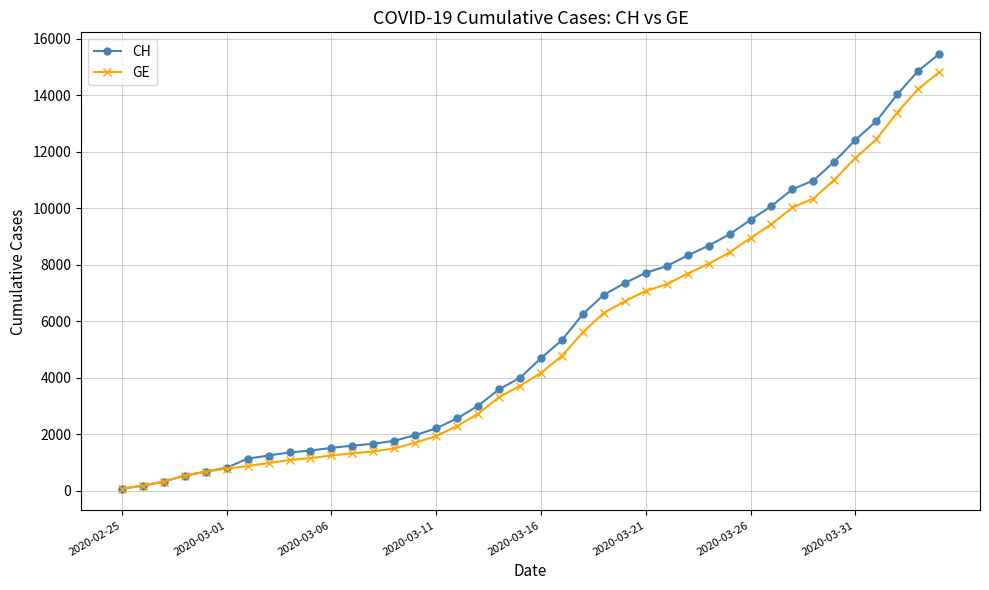

What is the maximum value shown in the chart?

15450